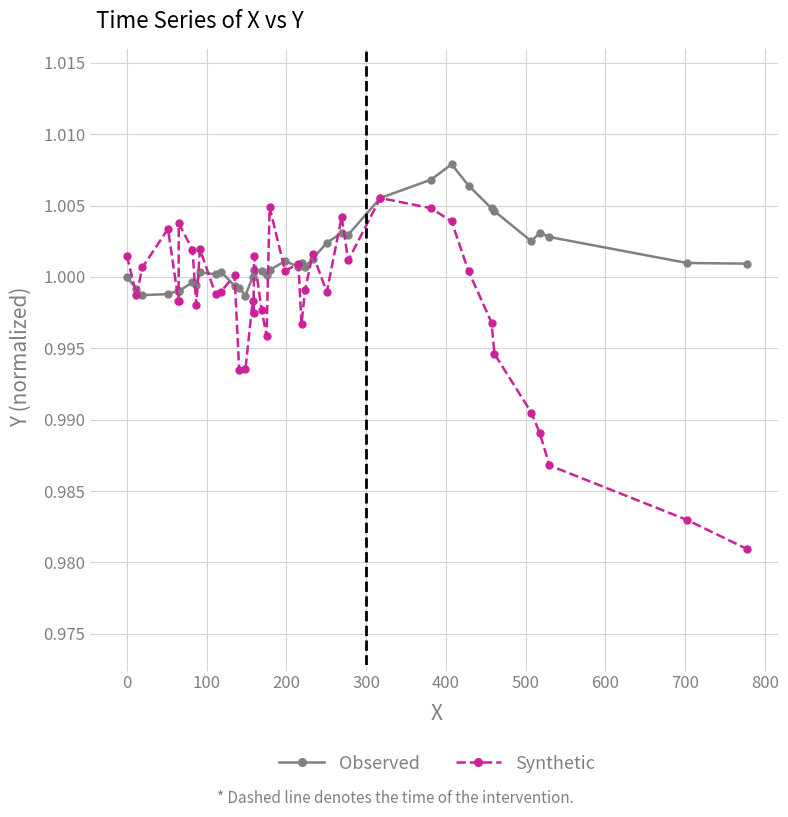

True or false: Observed has more than 2 points higher than both neighbors.

True